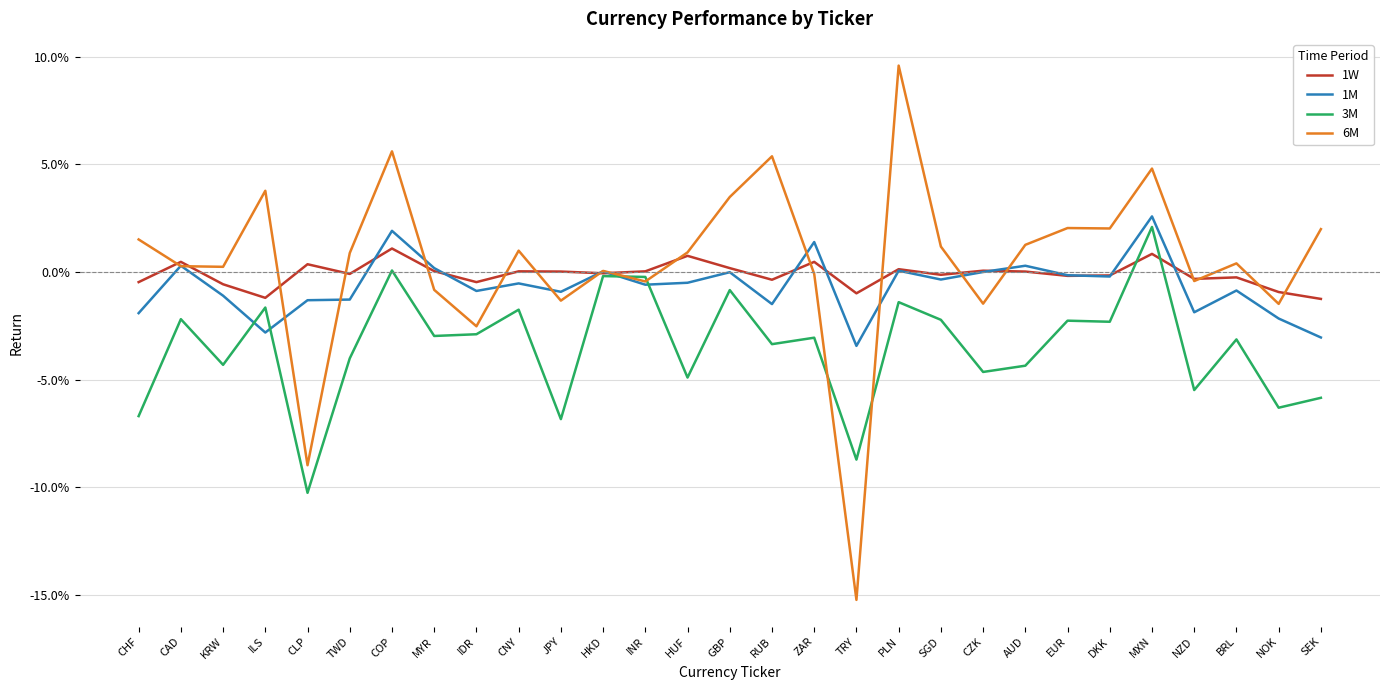

At which category does the chart reach its minimum across all series?

TRY